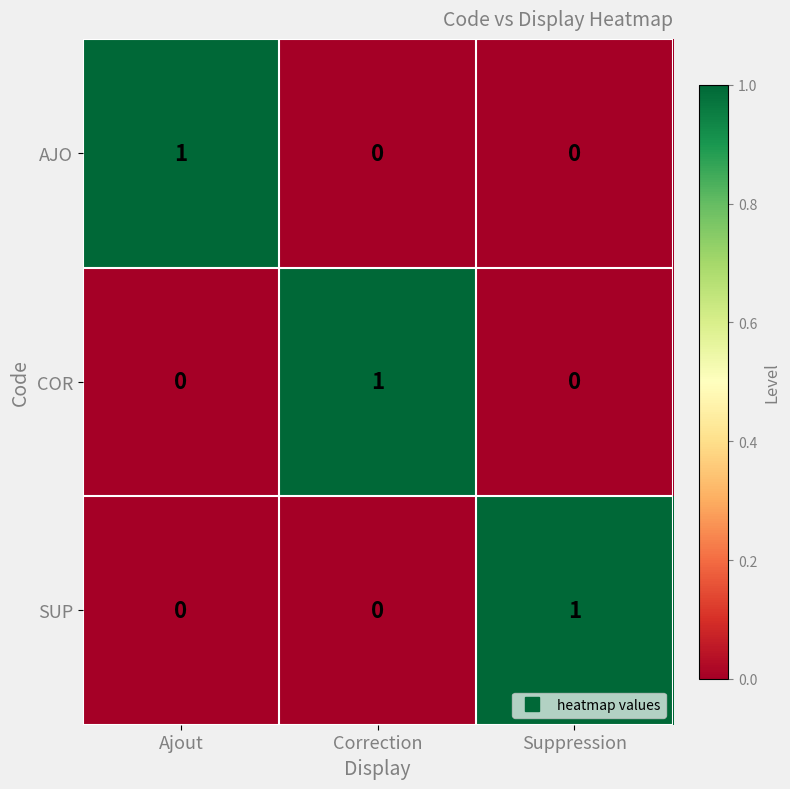

The SUP series shows -1 at Correction. True or false?

False